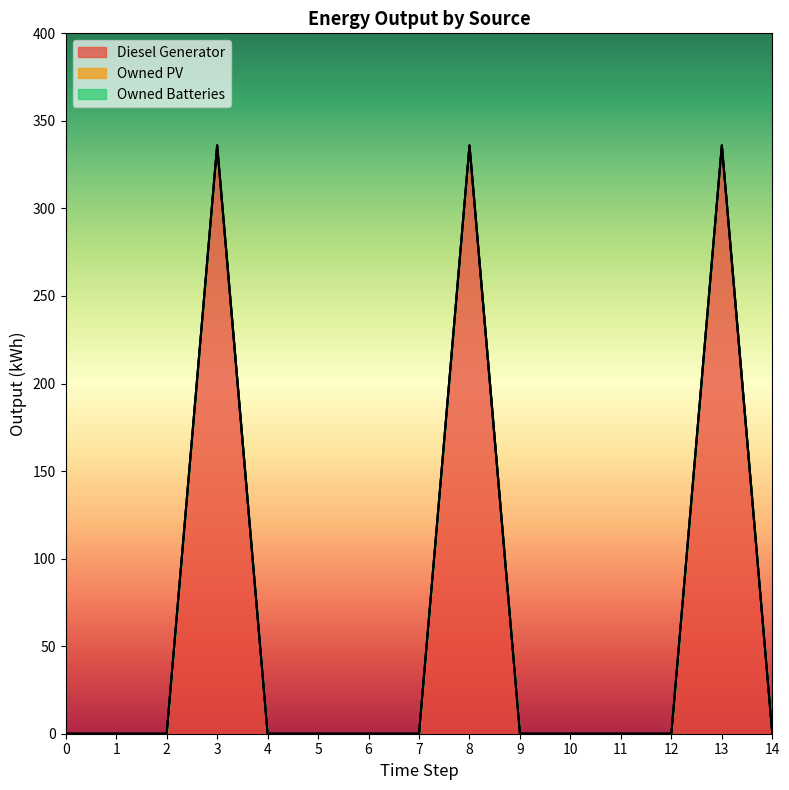

What is the total value across all series at 8?

336